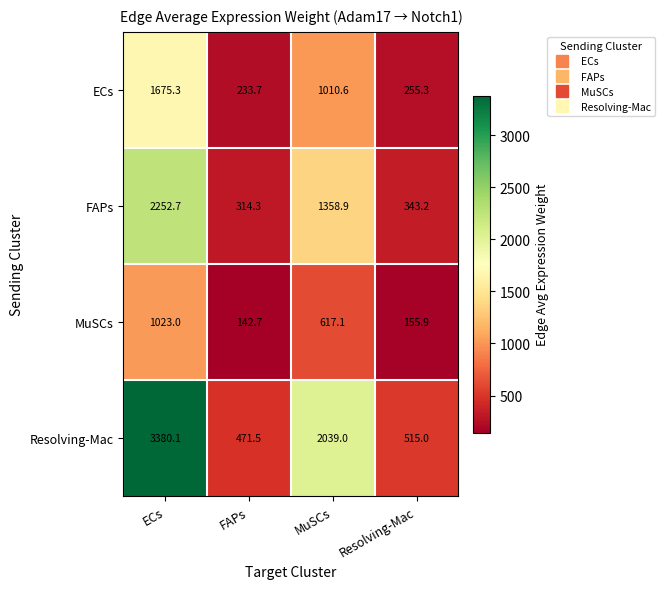

At how many categories does at least one series exceed 455?

4